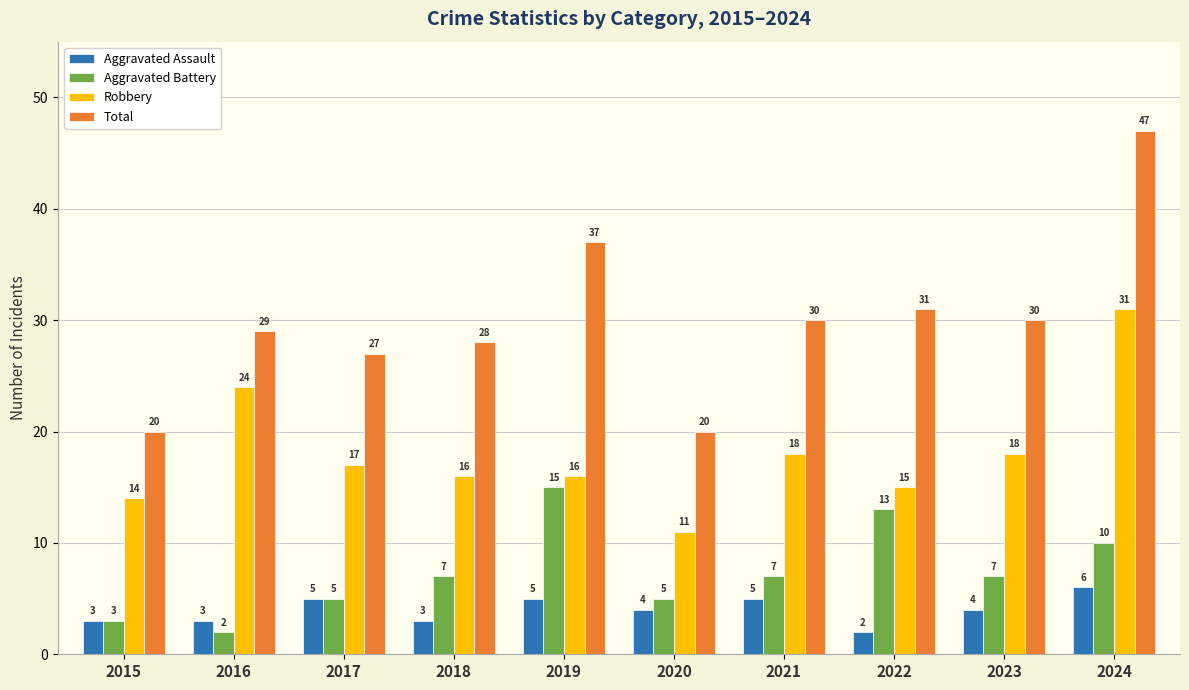

Is it true that Robbery equals 14 at 2015?

True